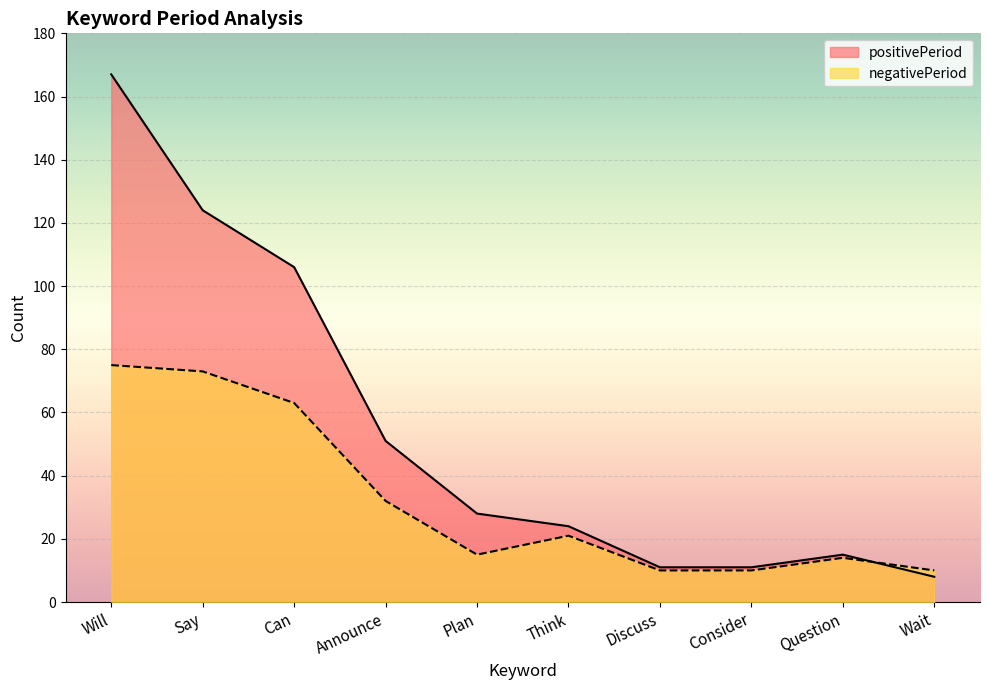

The value of negativePeriod at Consider is 10. True or false?

True